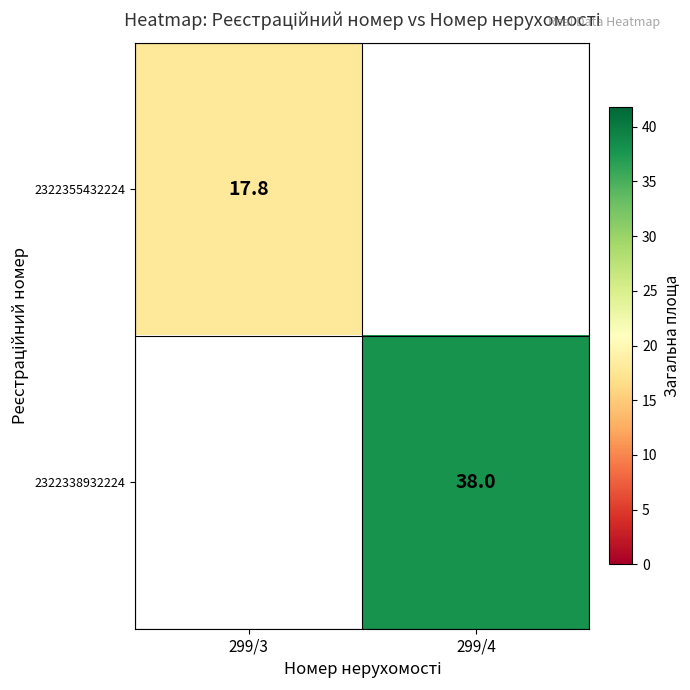

The value of 2322355432224 at 299/3 is 17.8. True or false?

True